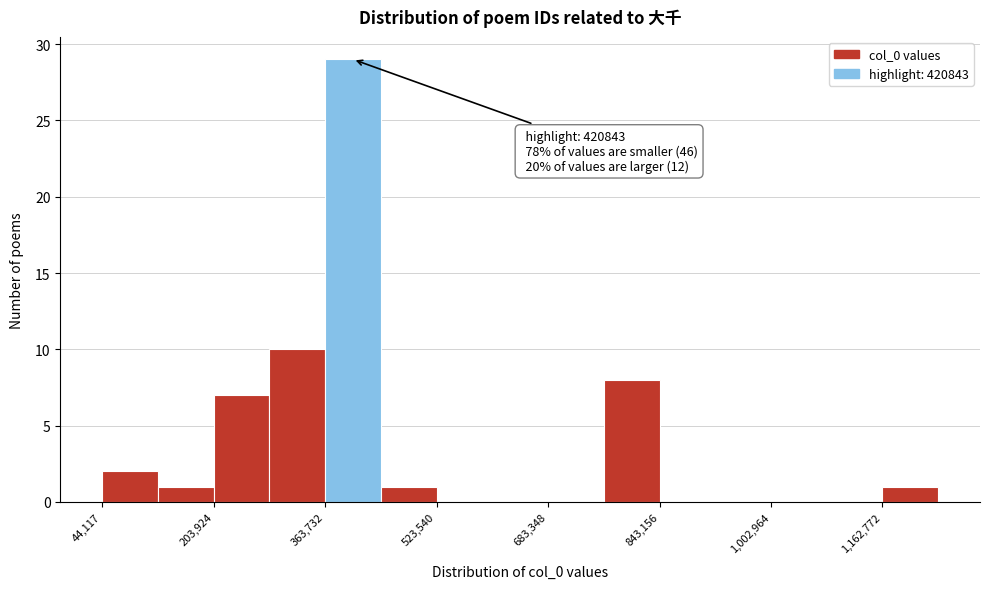

Read against the x-axis, roughly where is the centre of the tallest bar?

400000